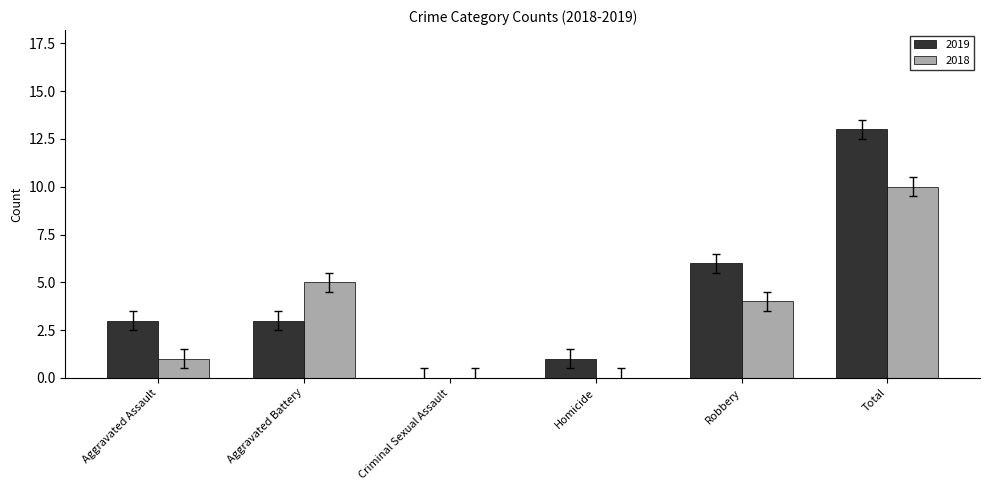

What are all the series names shown in the legend?

2019, 2018